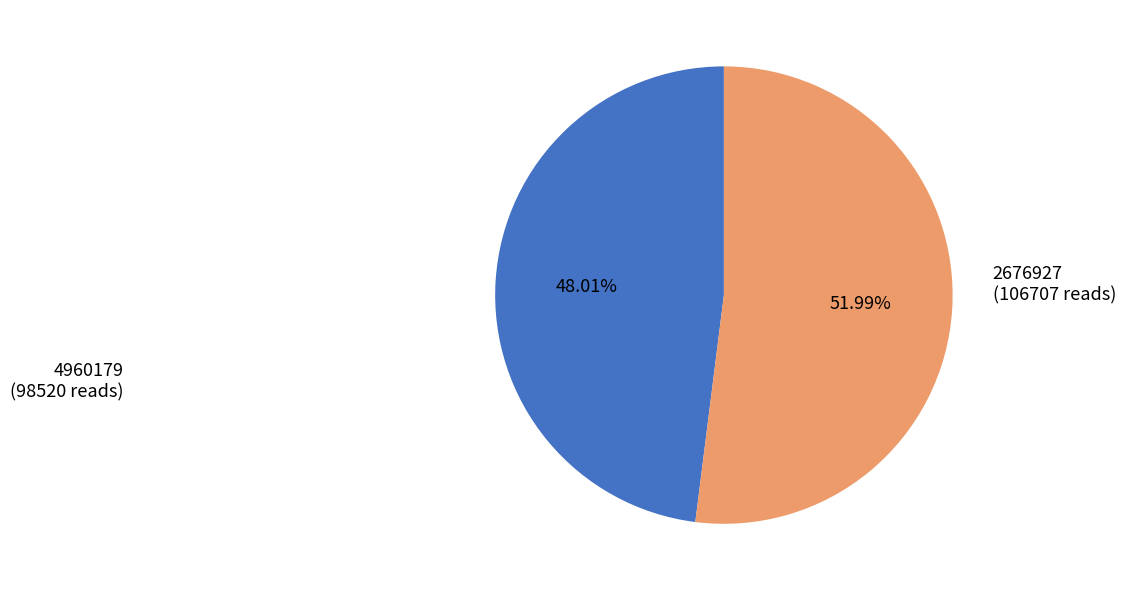

To the nearest percent, what is the difference between the largest and smallest slice percentages?

4%